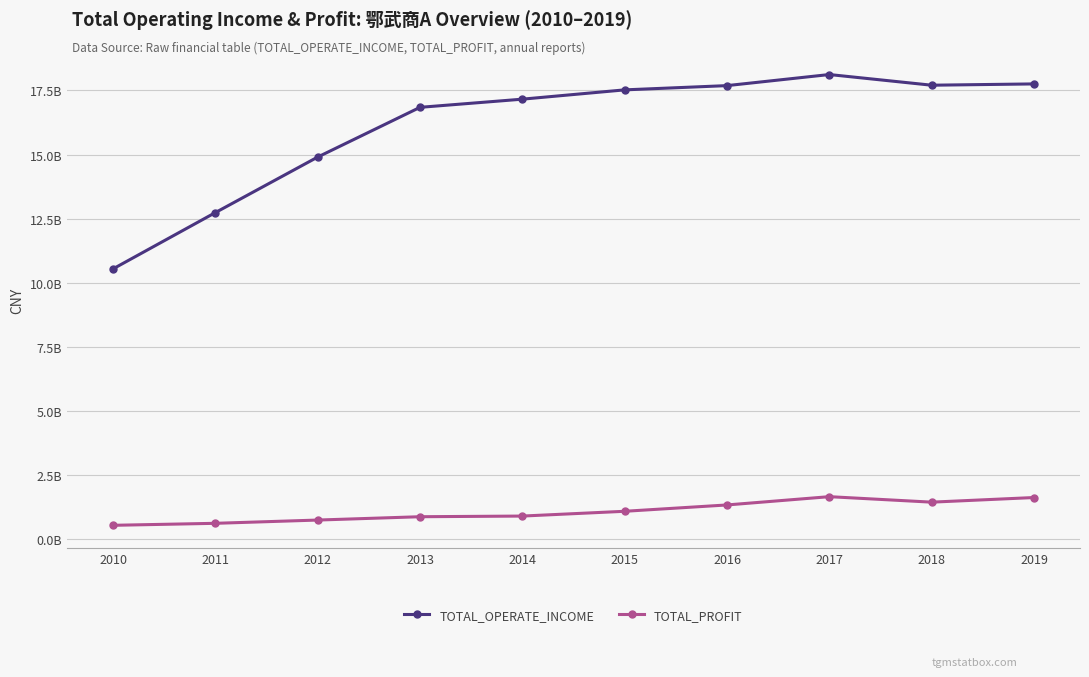

Between 2018 and 2017, which is larger?

2017